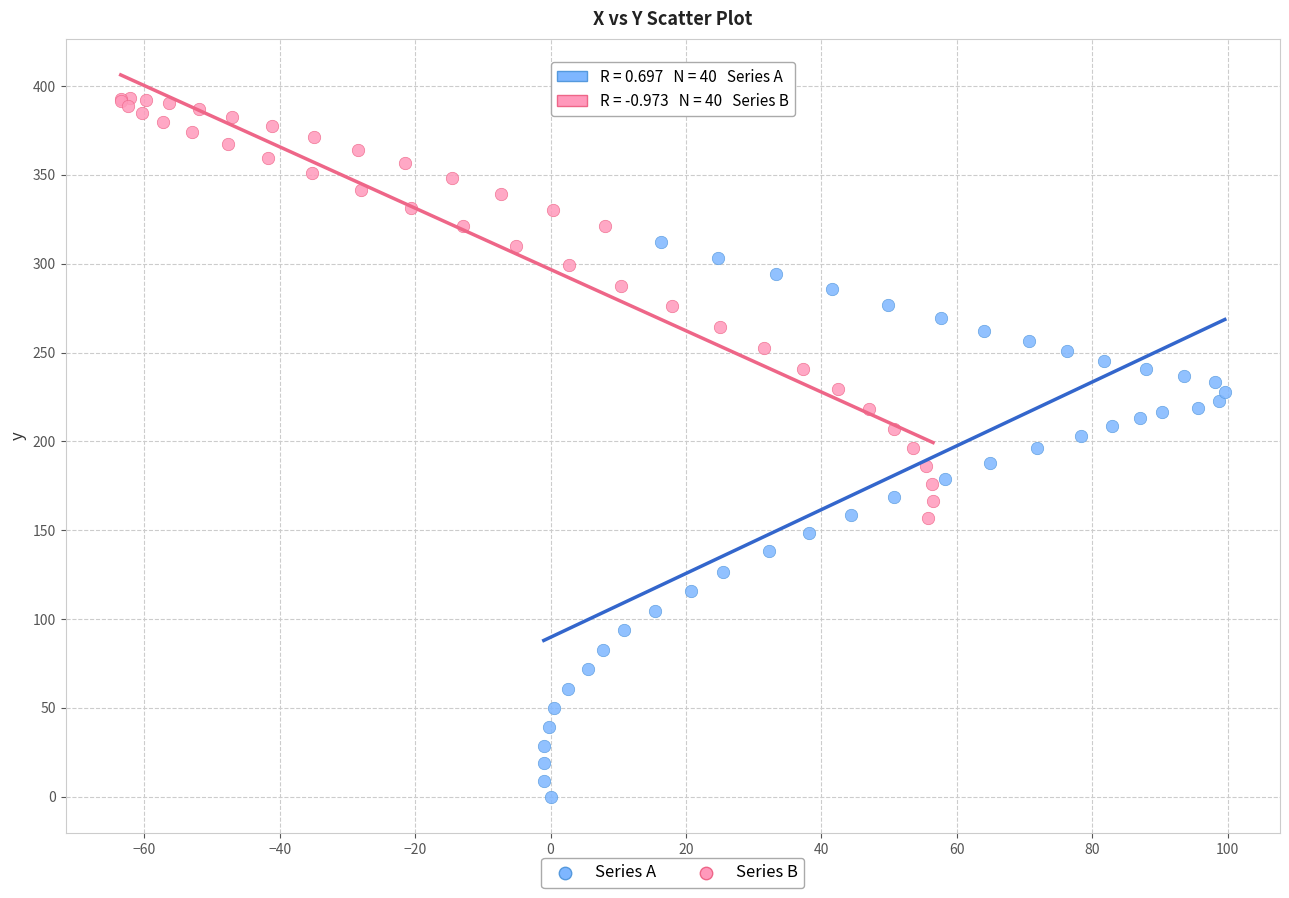

What are all the series names shown in the legend?

Series A, Series B